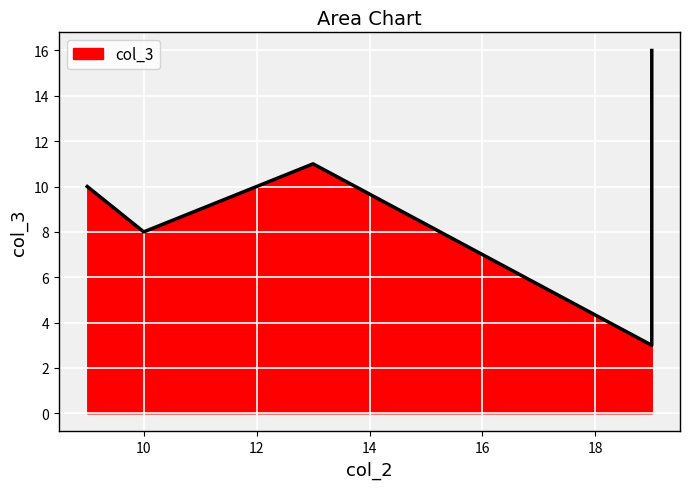

True or false: the data shows 6 at 13.

False